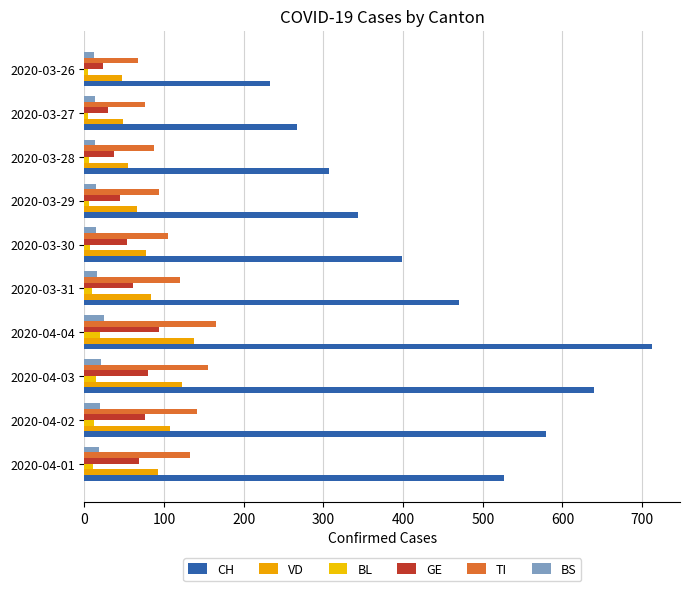

How many data points in BS are less than 16?

5